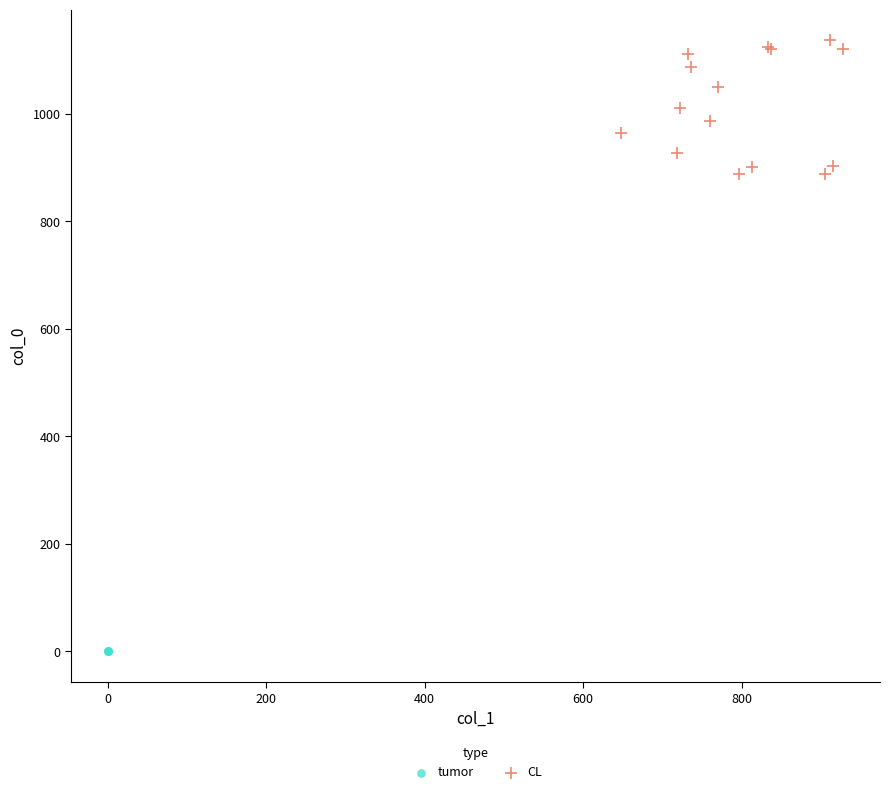

Which series reaches the minimum Y coordinate?

tumor